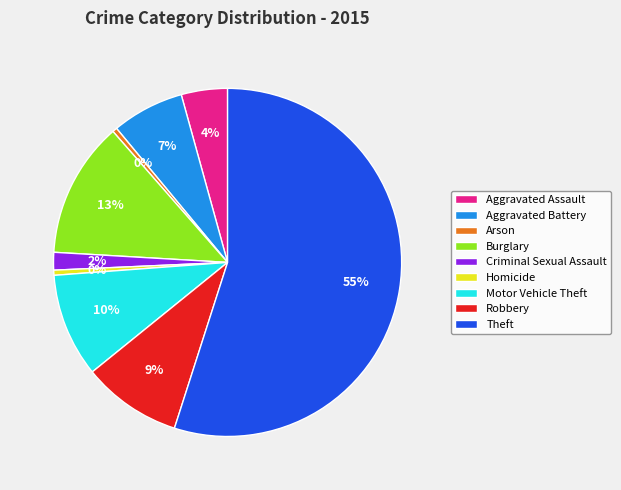

Do Criminal Sexual Assault and Theft together represent more than half of the pie?

Yes